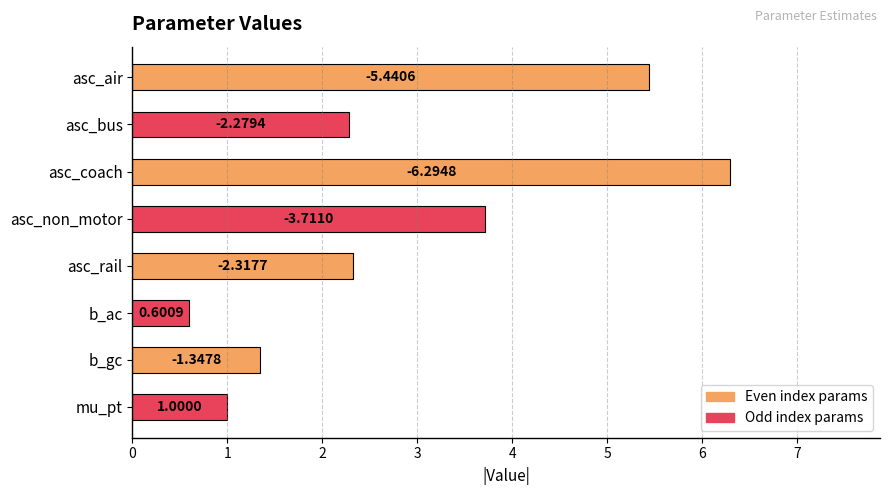

Are the bars grouped side by side (vs. stacked)?

No